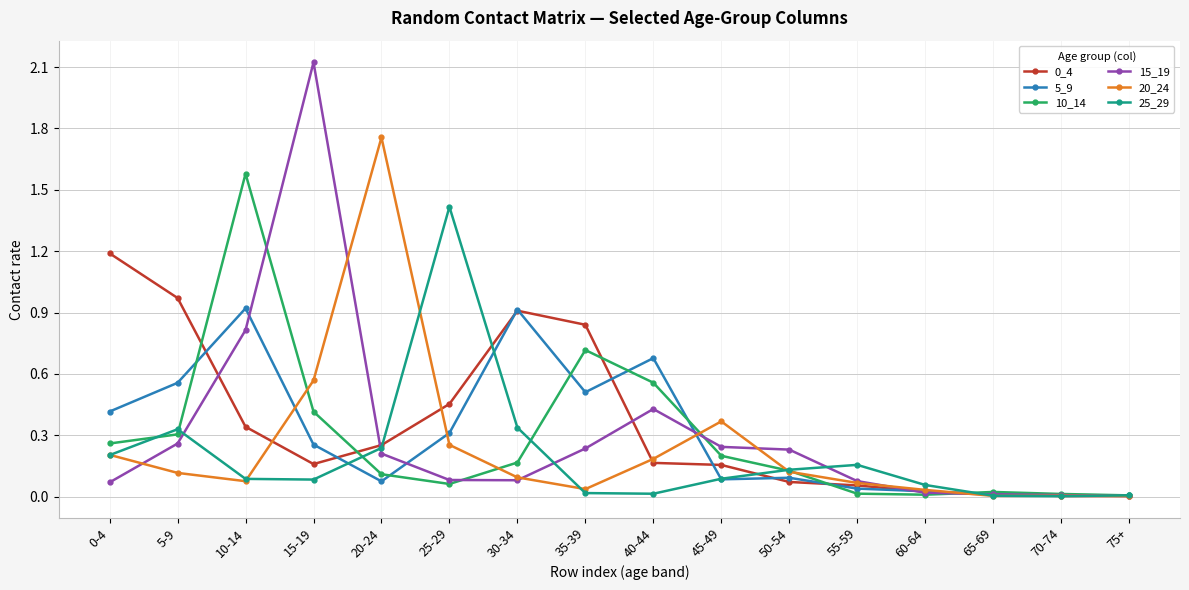

What is the total value across all series at 45-49?

1.1